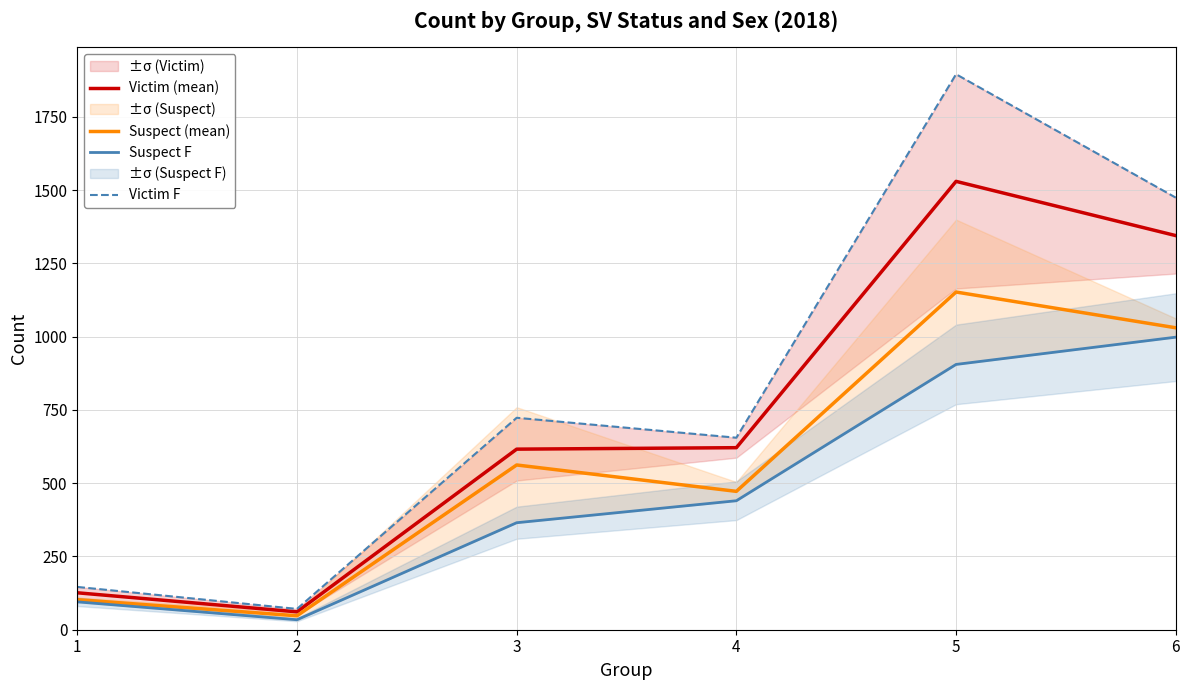

How many data points does each series have?

6